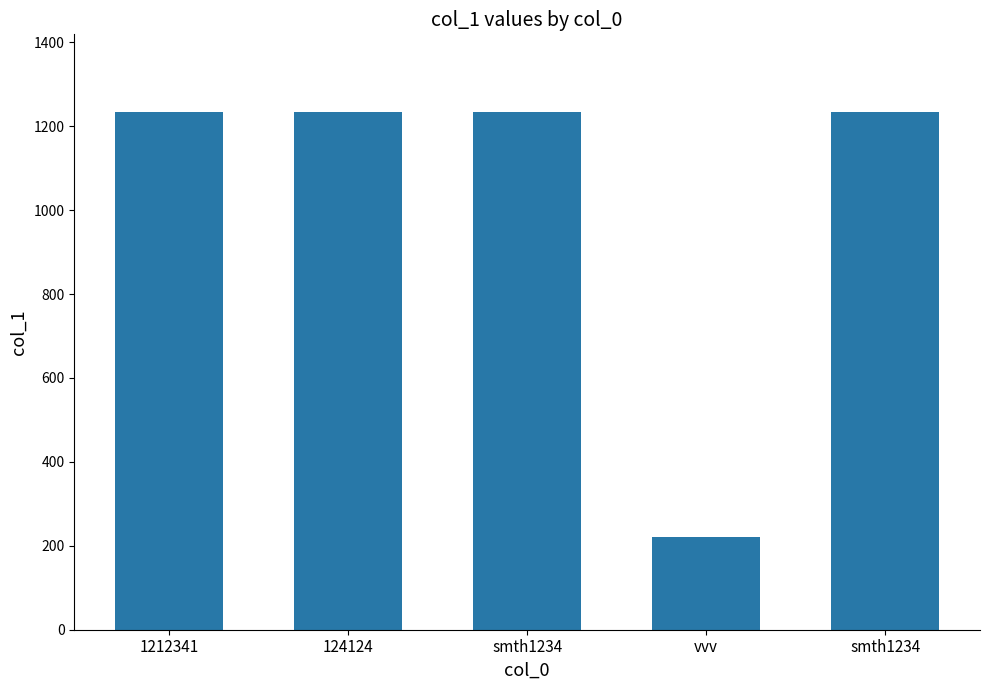

The value at 1212341 is 1234. True or false?

True